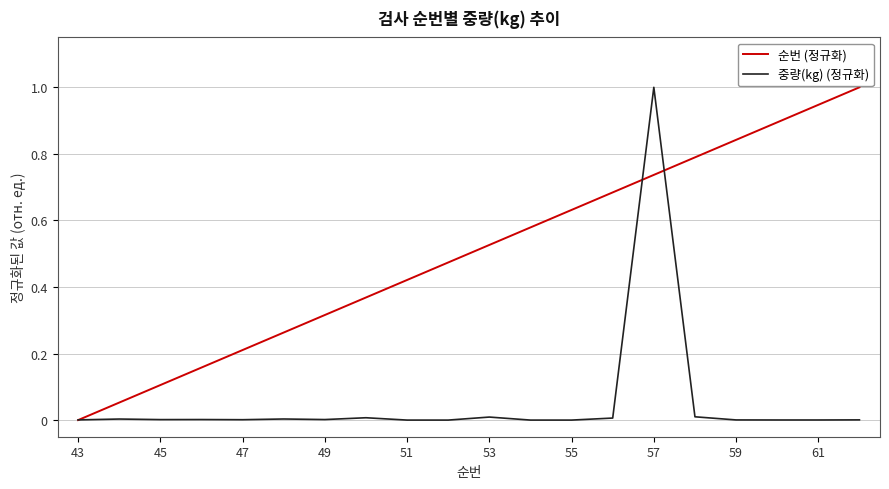

After their last crossing, which series has the higher values: 순번 (정규화) or 중량(kg) (정규화)?

순번 (정규화)